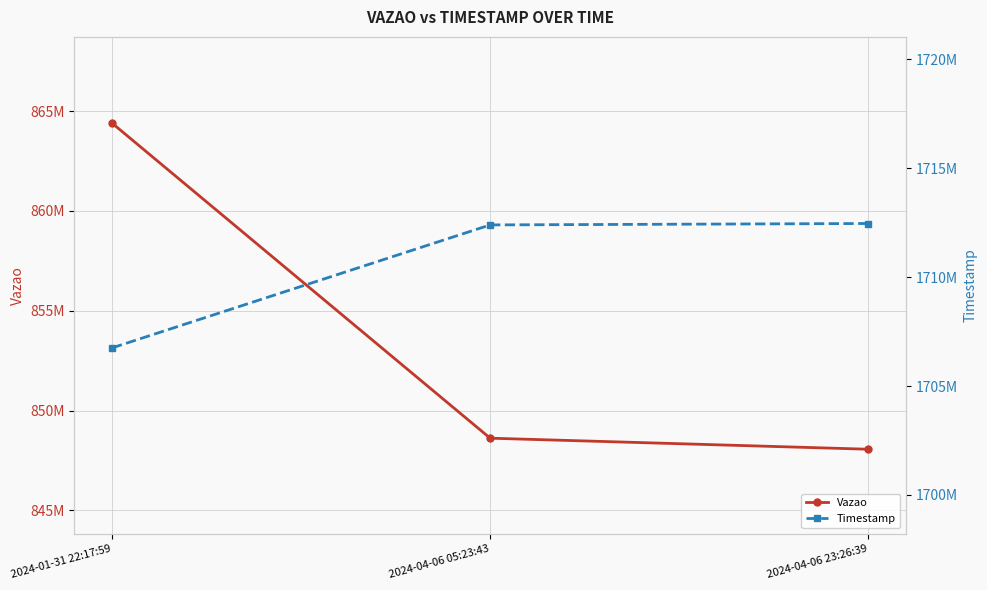

What is the label of the 1st point from the left?

2024-01-31 22:17:59